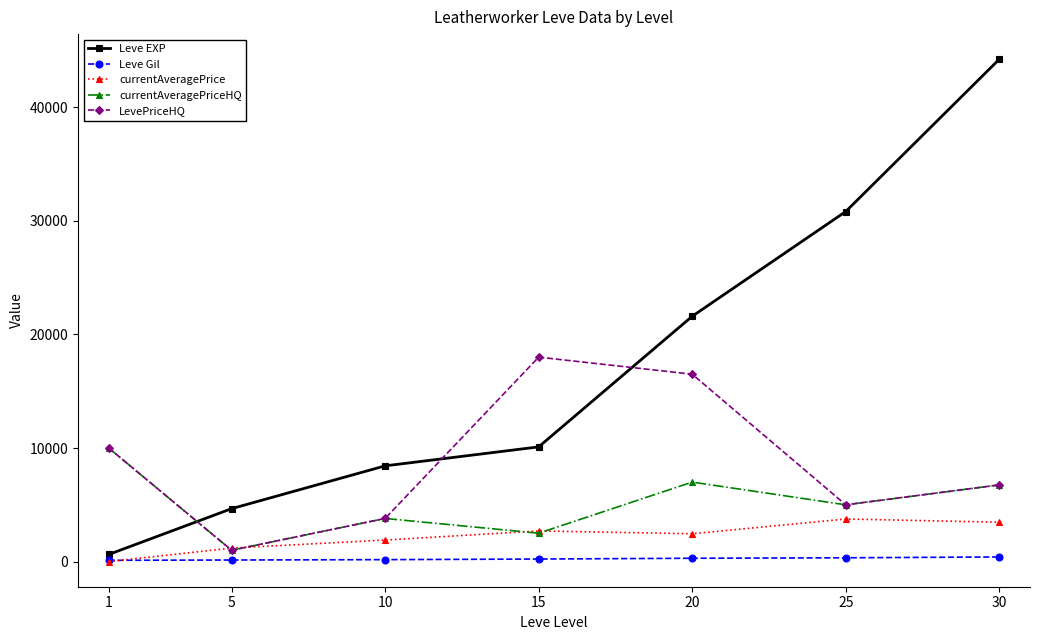

Between which two adjacent categories do Leve EXP and currentAveragePriceHQ first intersect?

1 and 5